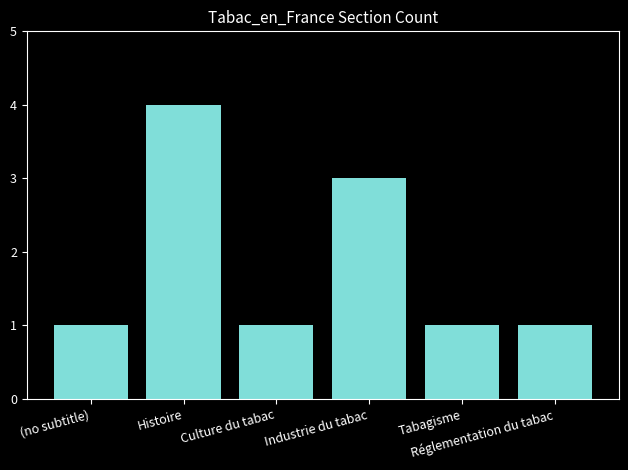

The value at (no subtitle) is 1. True or false?

True